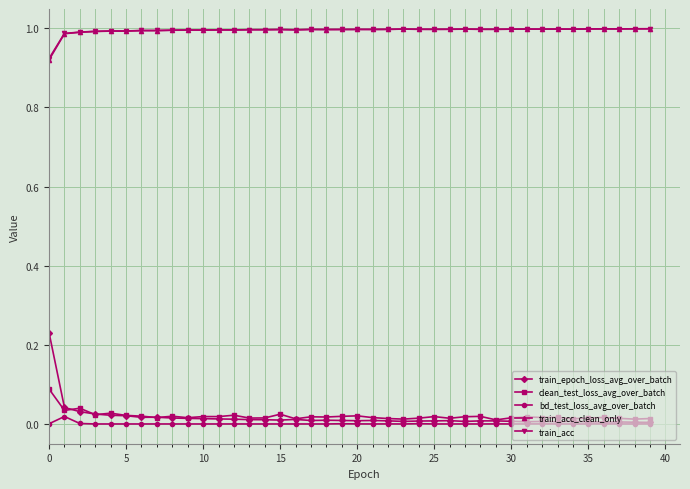

Which series has the widest spread of values?

train_epoch_loss_avg_over_batch